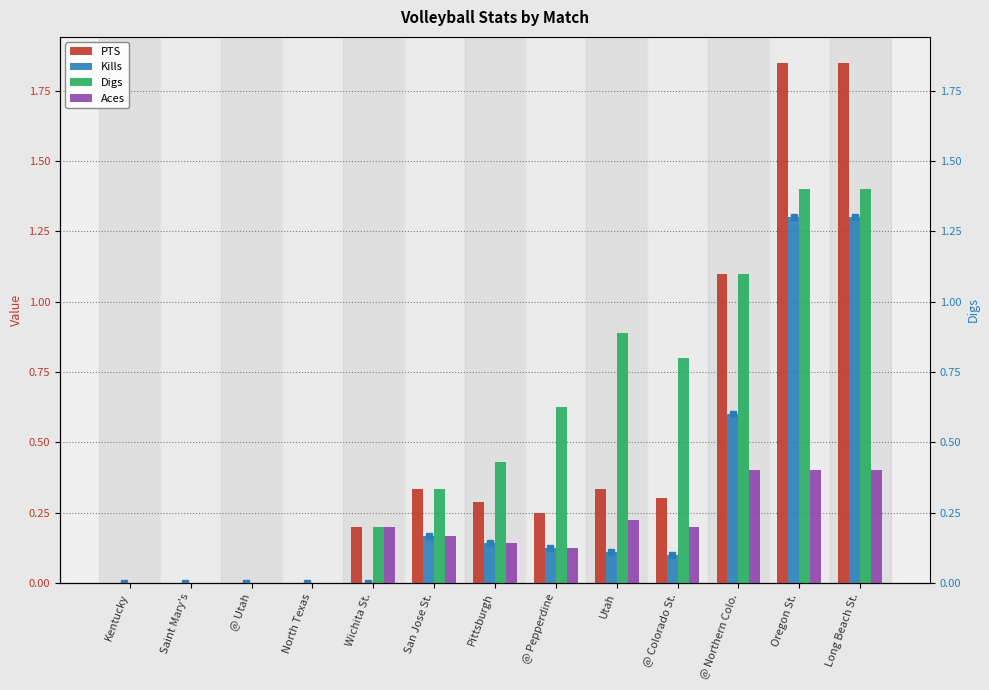

Rank the series by their maximum value, from highest to lowest.

PTS, Digs, Kills, Aces